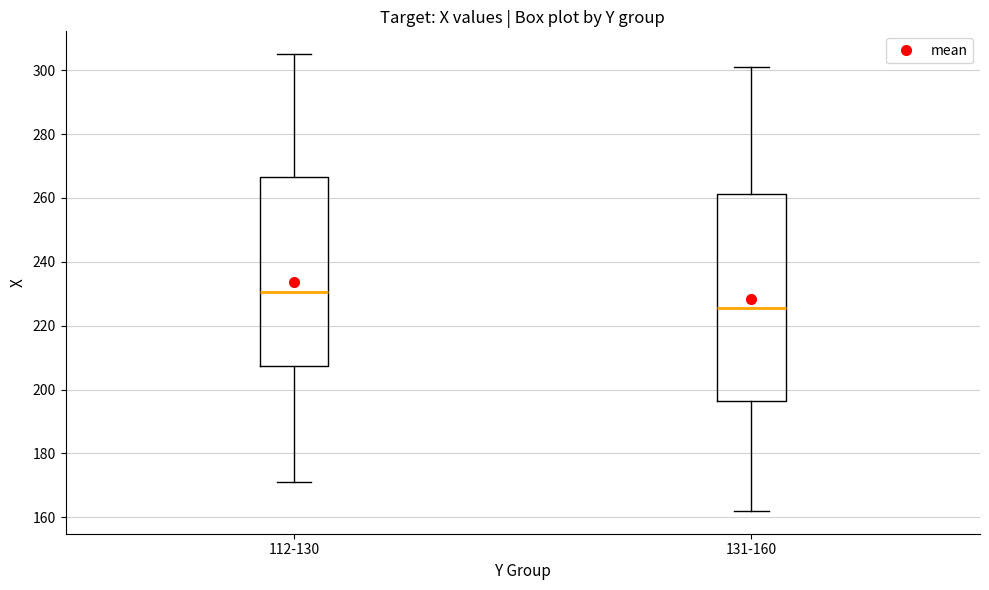

Where is the lower edge of the box for 131-160 on the y-axis? The values are not printed on the chart, so give them approximately, as read against the axis.

196